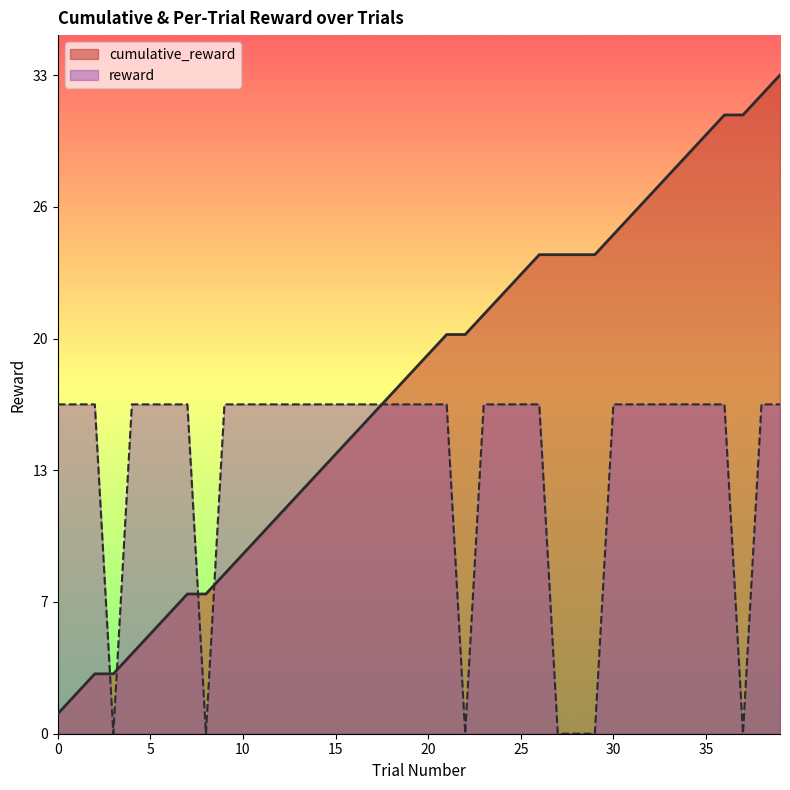

How many intersections are there between reward and cumulative_reward?

5